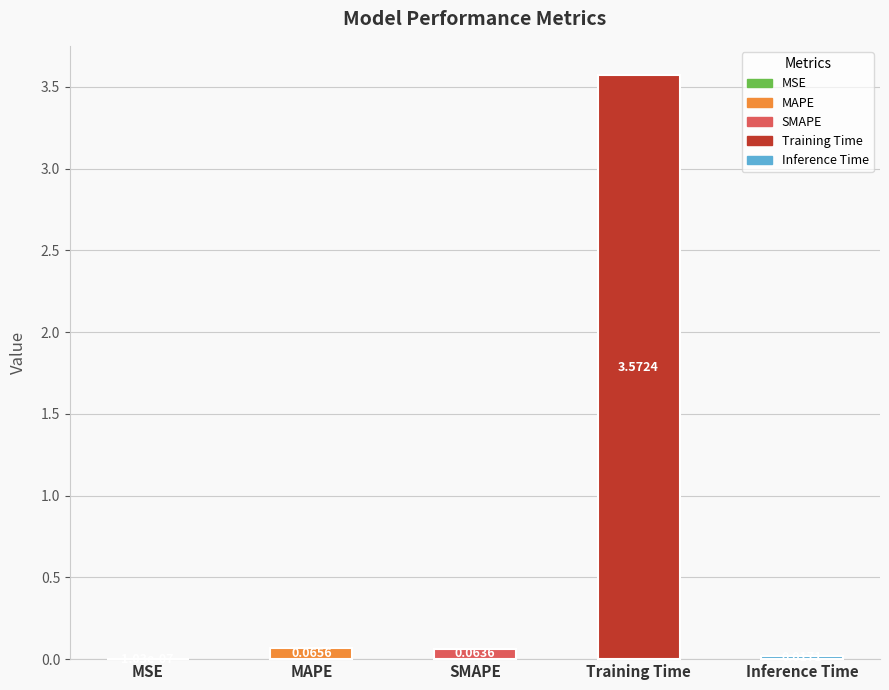

Which has a higher value, MAPE or SMAPE?

MAPE